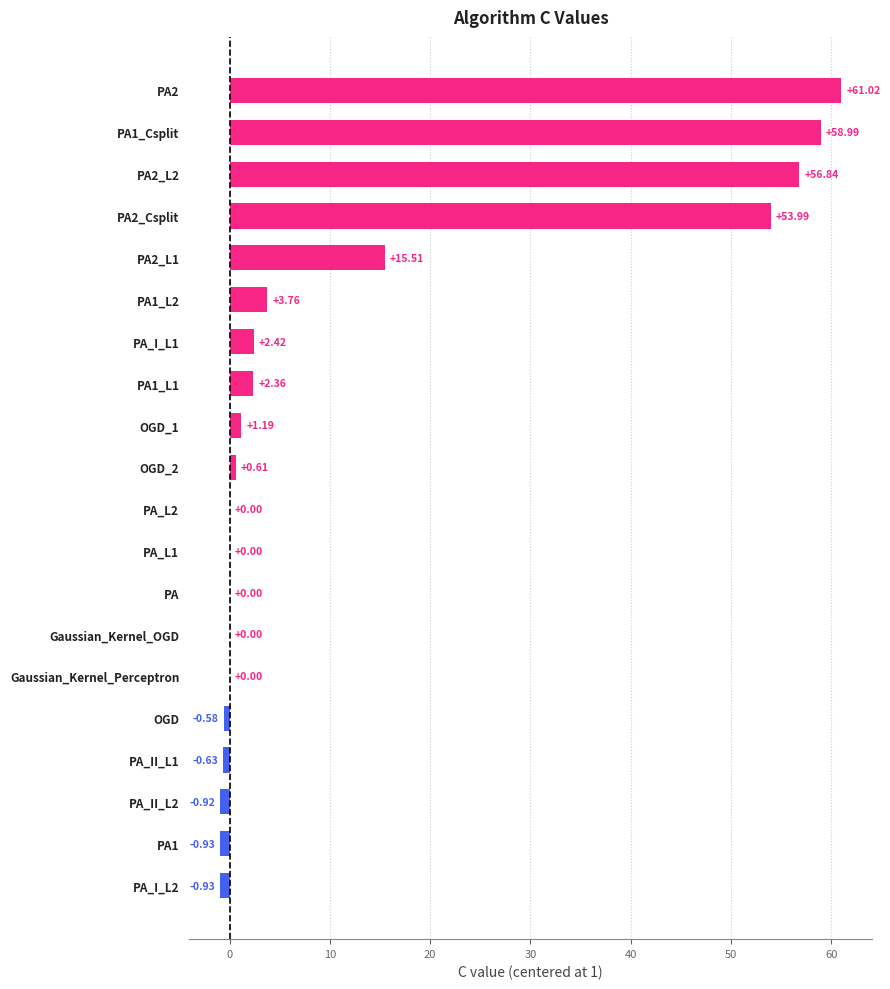

What is the sum of all values?

252.7